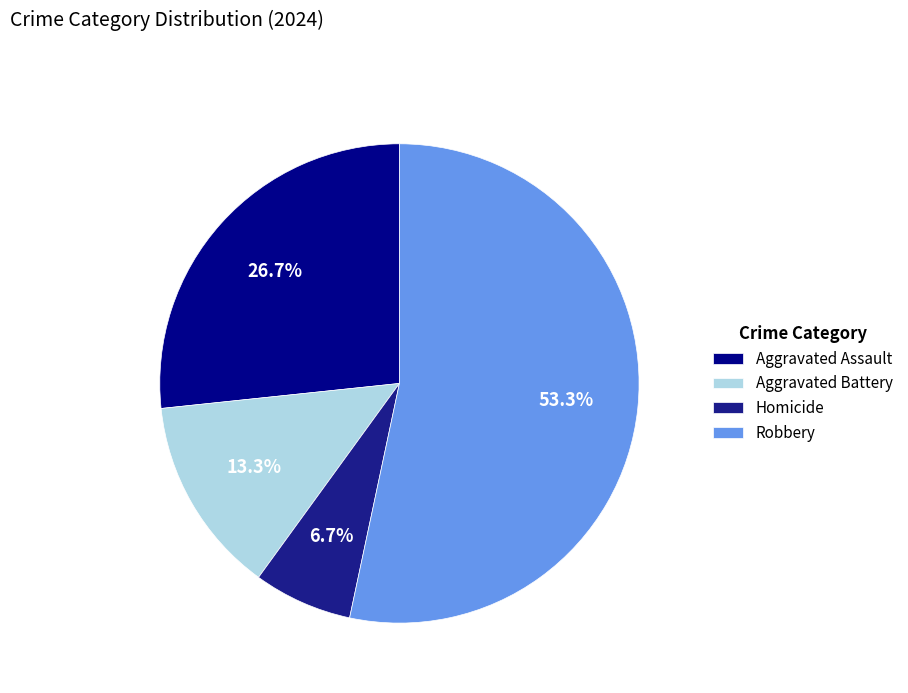

Is there a majority slice in this chart?

Yes